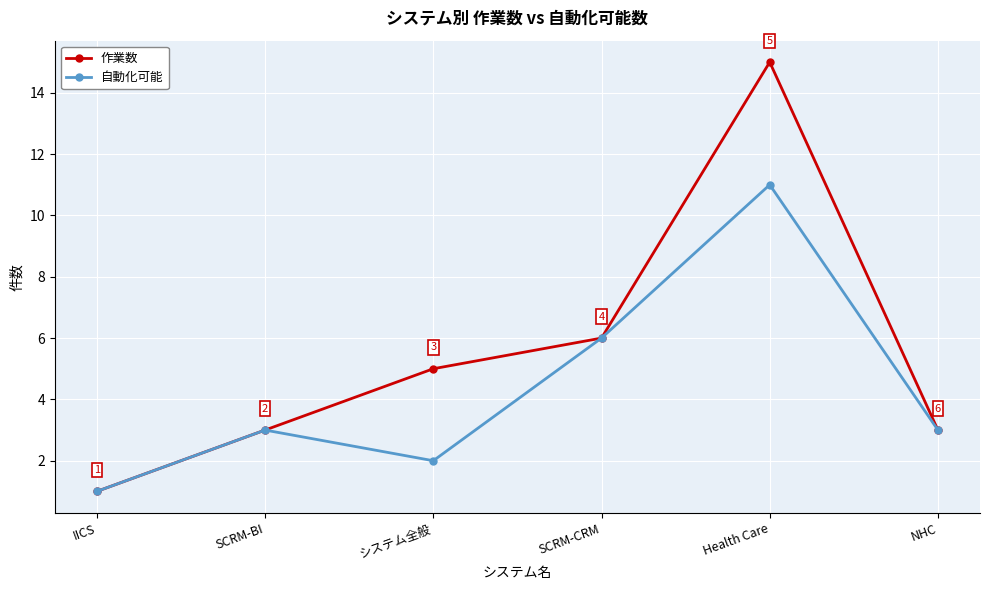

Reading right to left, transcribe all the data shown in this chart.

作業数: NHC=3	Health Care=15	SCRM-CRM=6	システム全般=5	SCRM-BI=3	IICS=1
自動化可能: NHC=3	Health Care=11	SCRM-CRM=6	システム全般=2	SCRM-BI=3	IICS=1